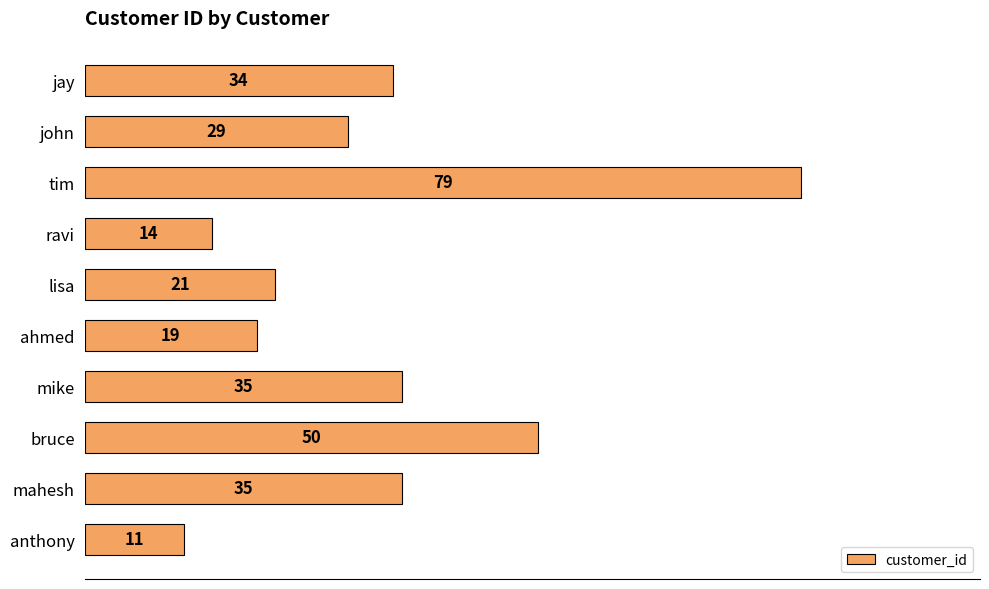

What is the average value?

33